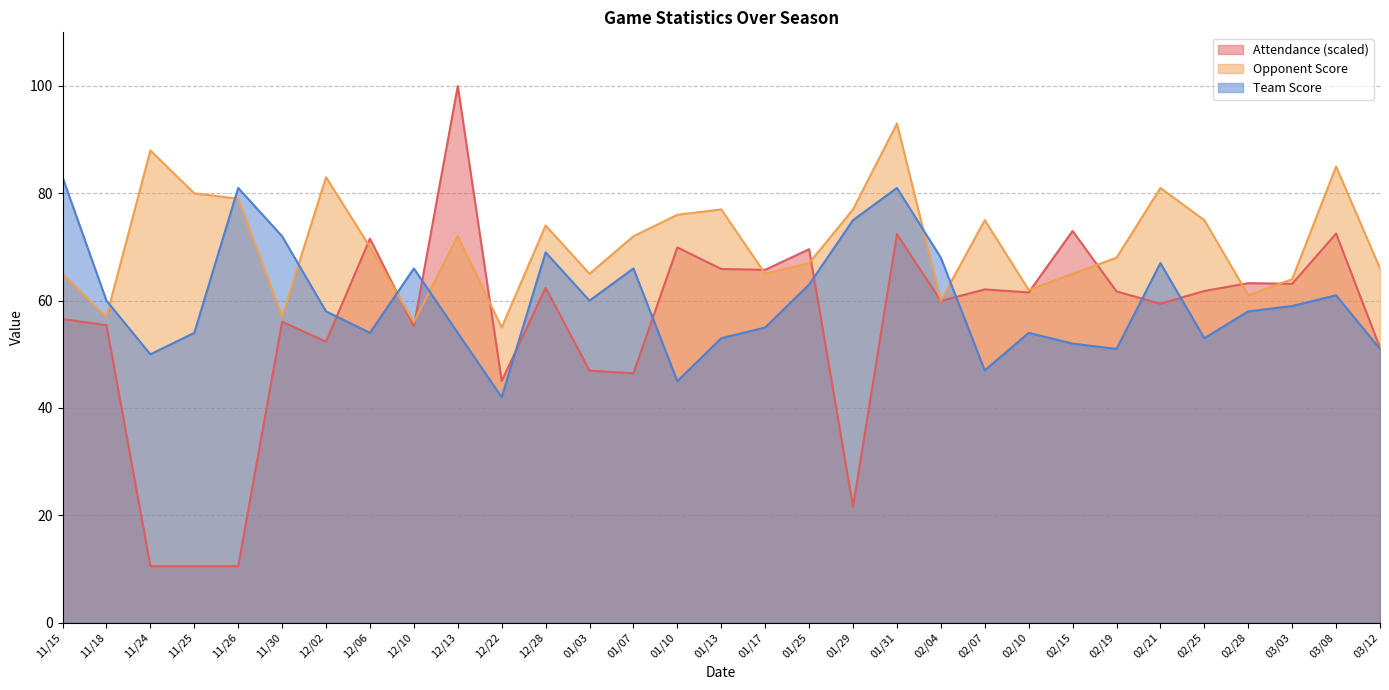

The value of Attendance at 11/24 is 4.1. True or false?

False